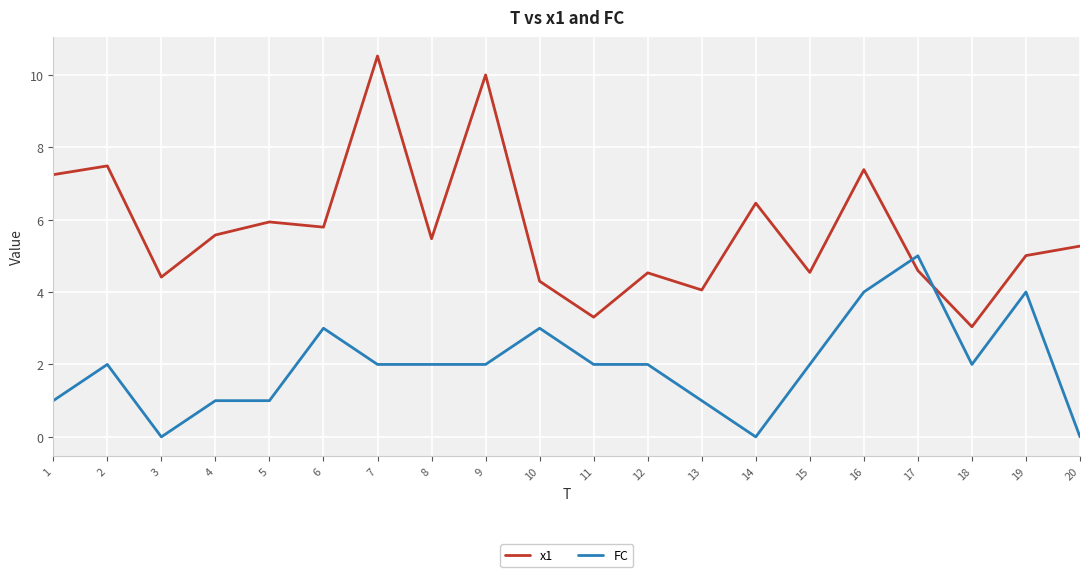

Where is x1 nearest to the value 6?

5